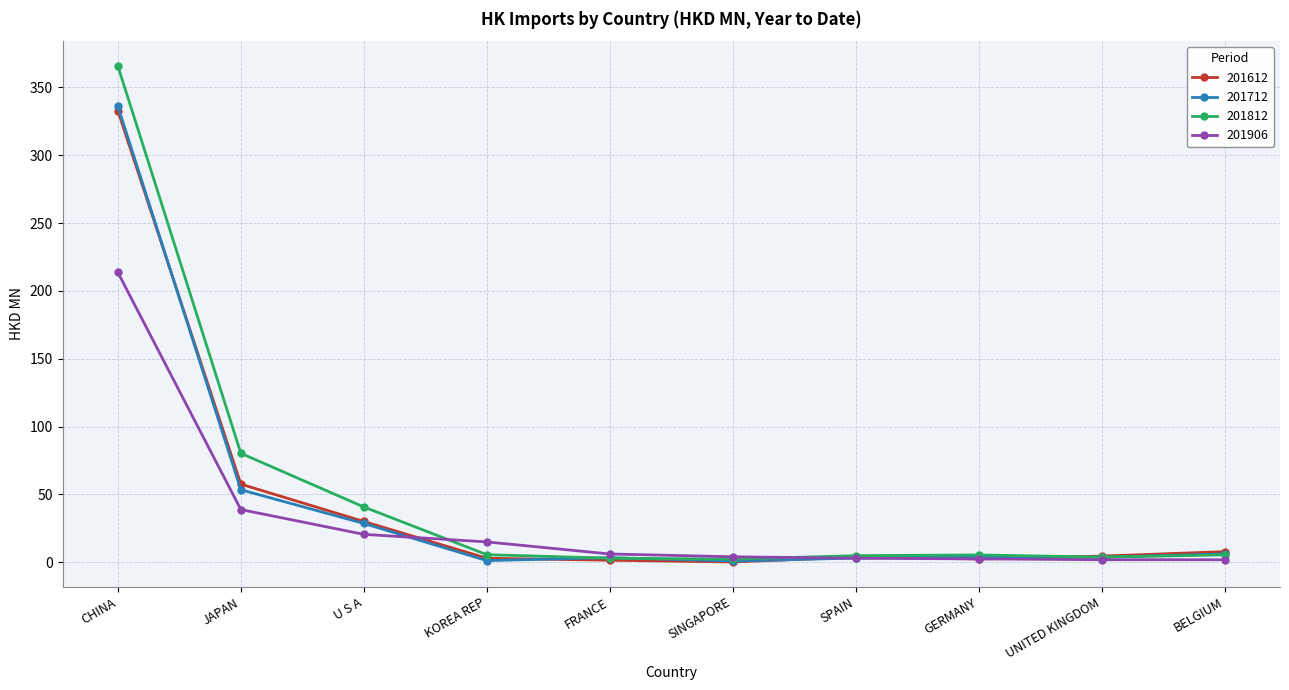

The 201906 series shows 20.6 at U S A. True or false?

True